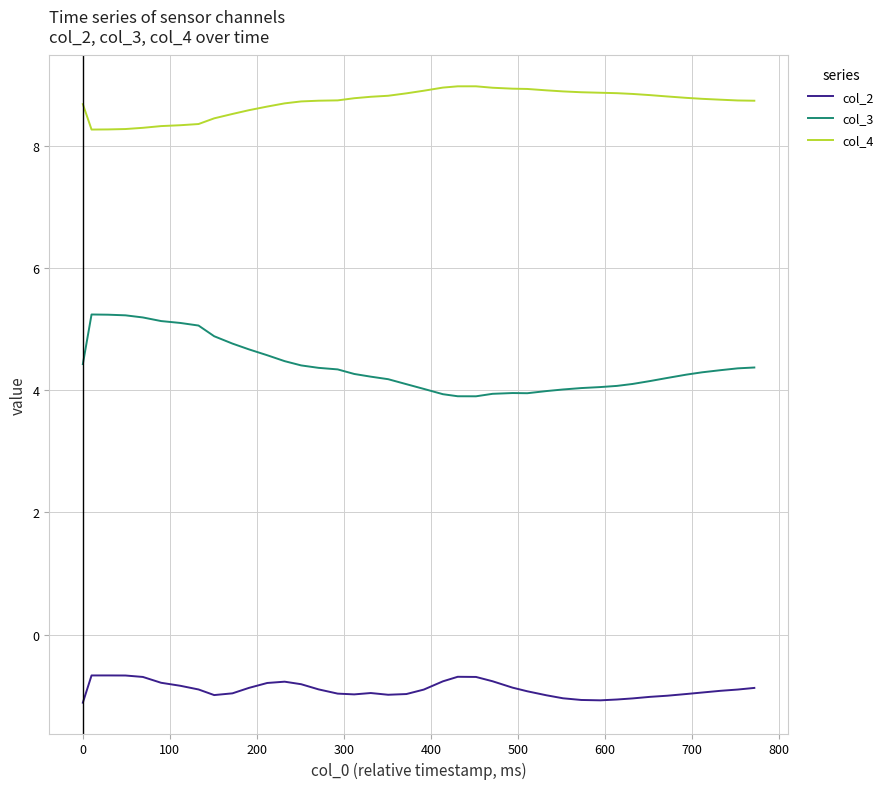

What is the difference between the maximum and minimum values in the col_2 series?

0.4